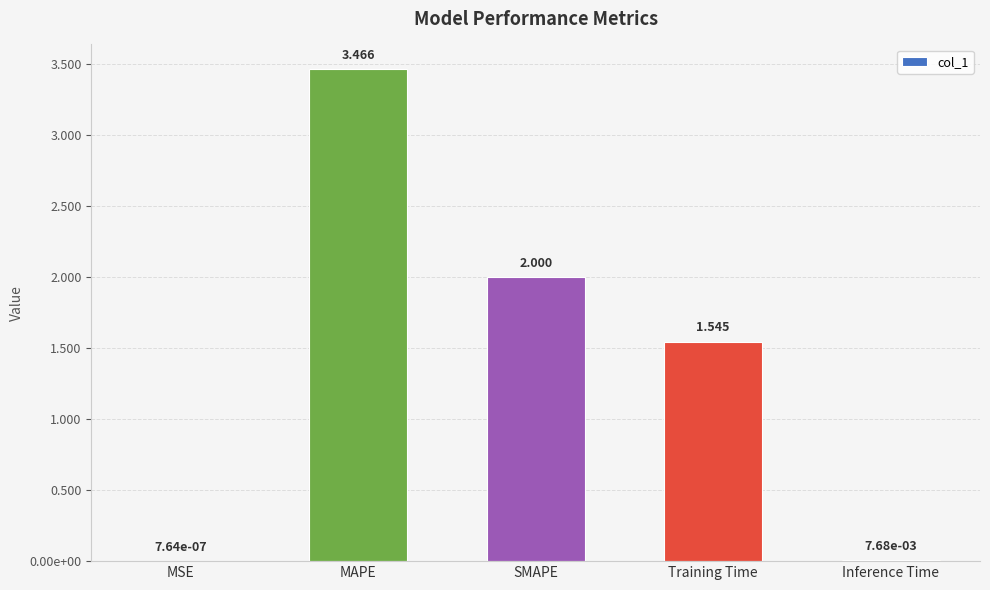

What is the label of the 1st bar from the left?

MSE